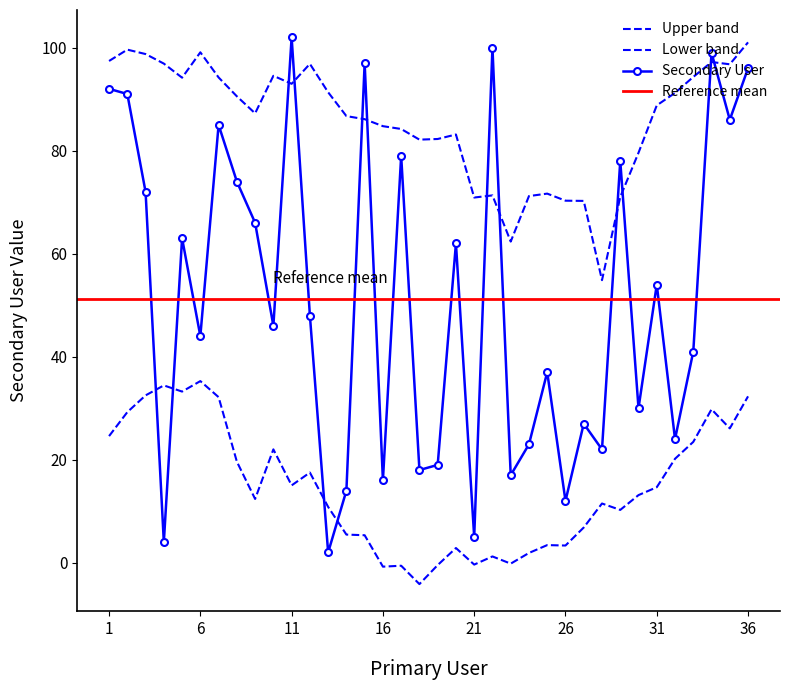

Rank the categories by value from lowest to highest.

13, 4, 21, 26, 14, 16, 23, 18, 19, 28, 24, 32, 27, 30, 25, 33, 6, 10, 12, 31, 20, 5, 9, 3, 8, 29, 17, 7, 35, 2, 1, 36, 15, 34, 22, 11